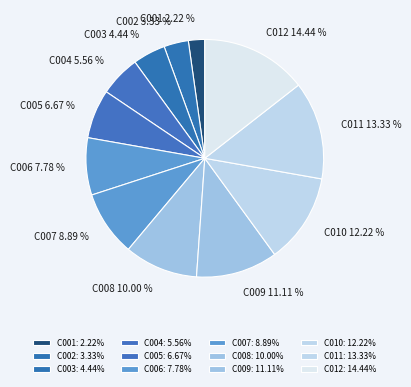

Between C012 and C002, which is larger?

C012